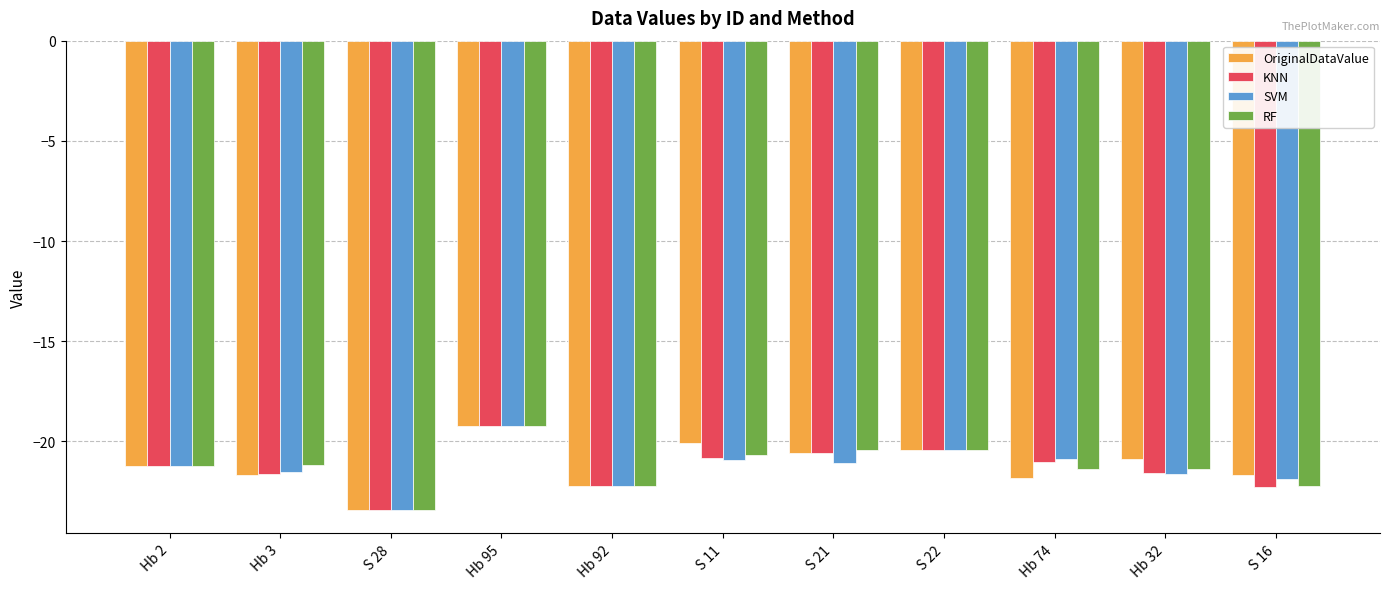

How many series are shown in this chart?

4